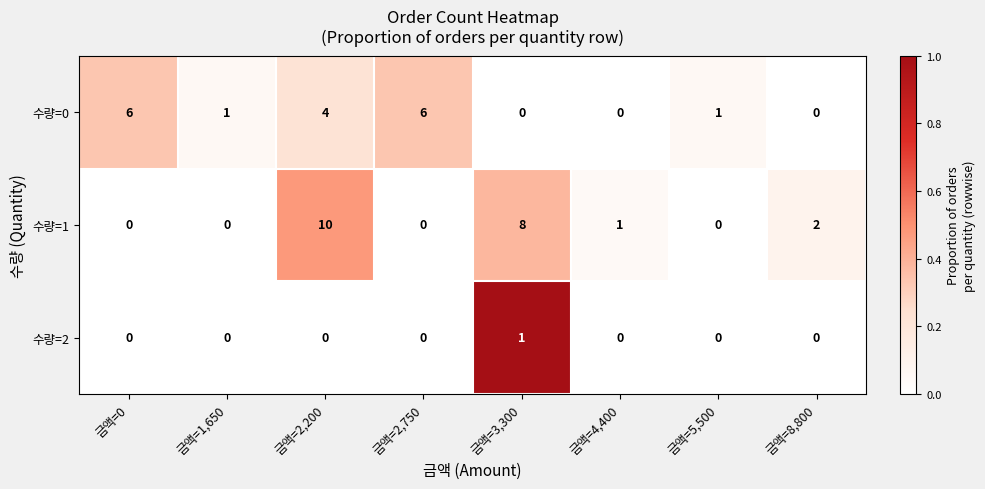

At which category is the sum across all series the highest?

금액=2,200